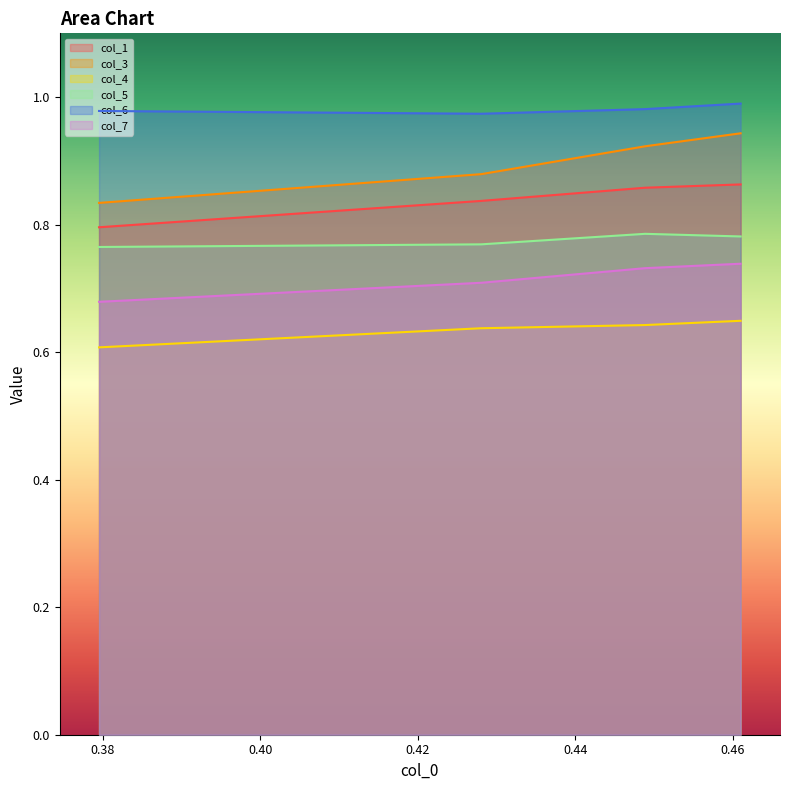

What is the value of the col_5 point at the 4th from the left?

0.8